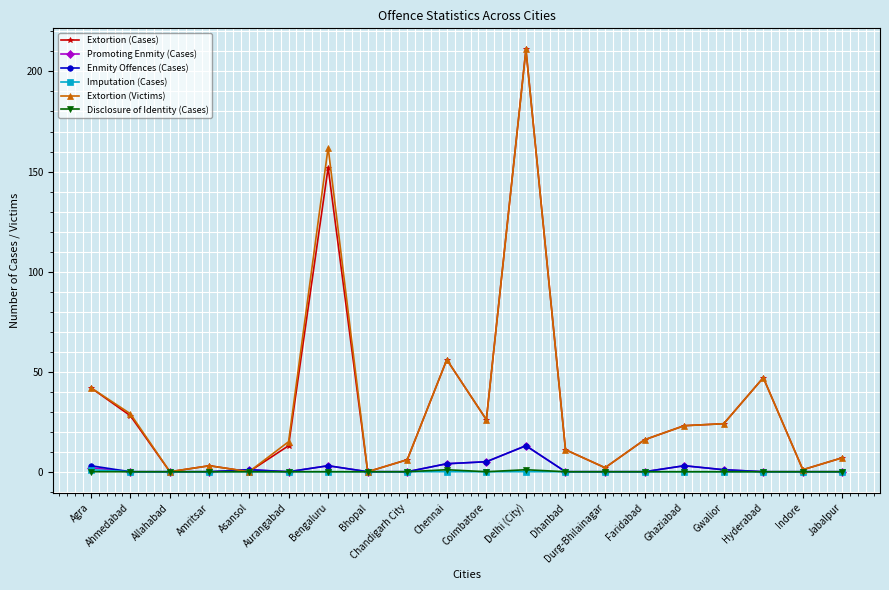

True or false: Promoting Enmity (Cases) has more than 1 points higher than both neighbors.

True